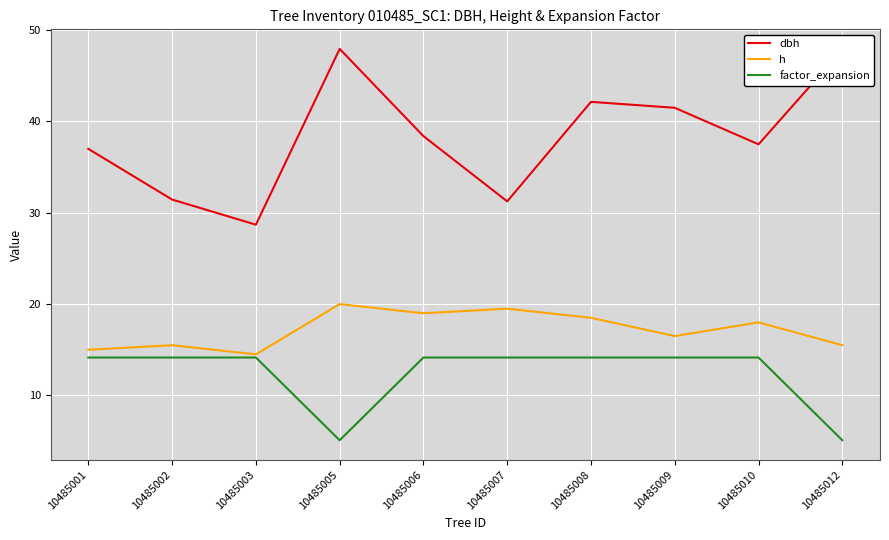

Where is h nearest to the value 17?

10485009